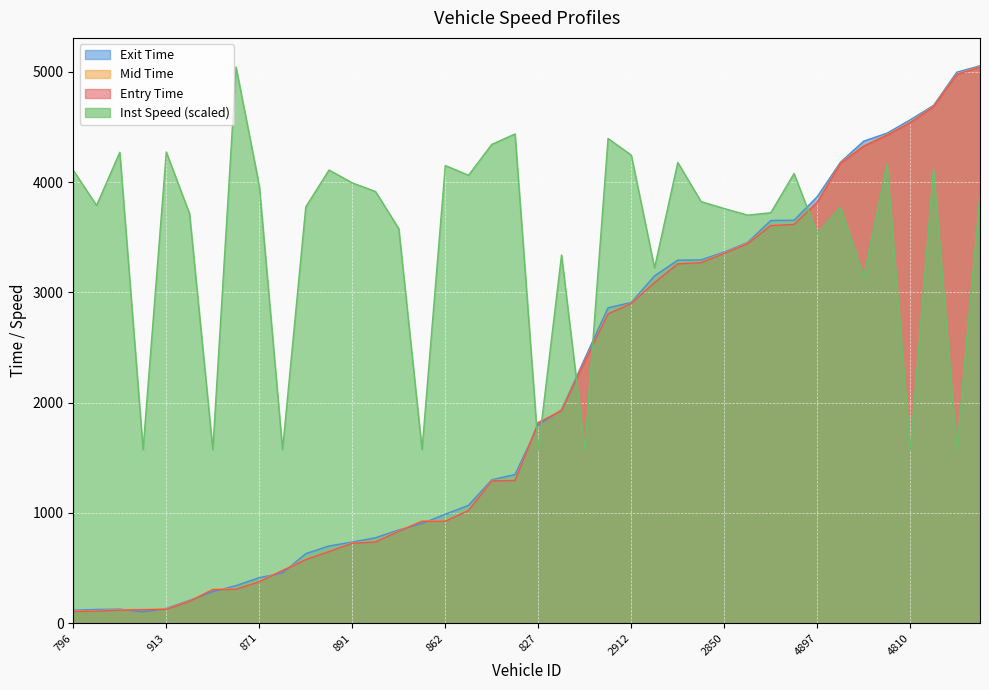

How many lines are shown in the chart?

4